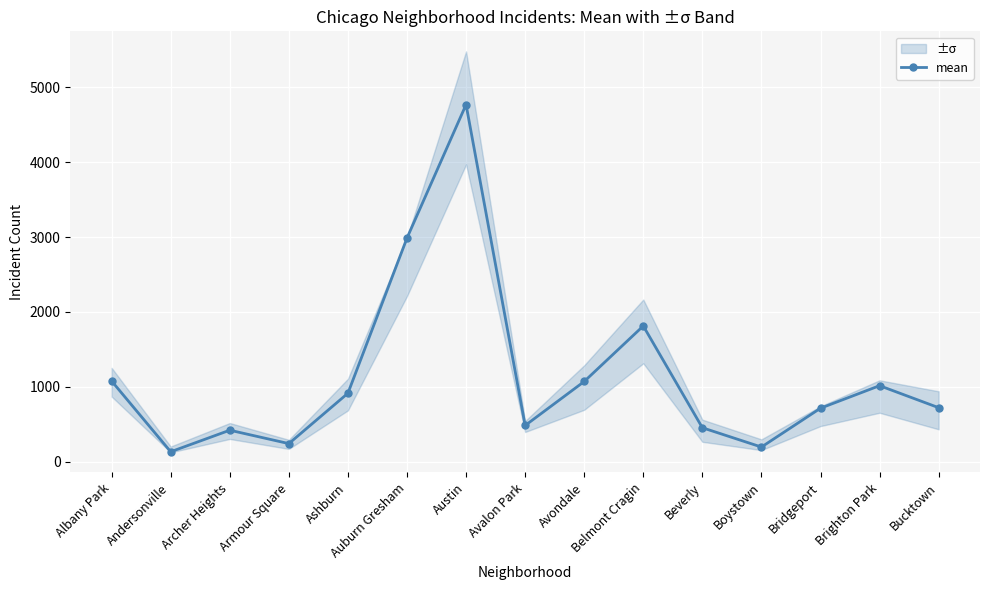

How many lines are shown in the chart?

1